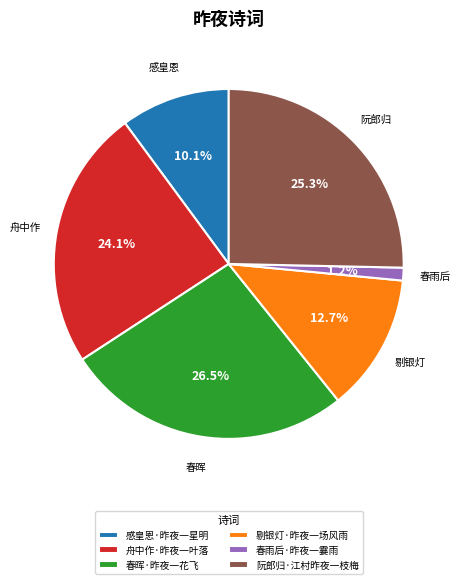

Rank the categories by value from highest to lowest.

春晖·昨夜一花飞, 阮郎归·江村昨夜一枝梅, 舟中作·昨夜一叶落, 剔银灯·昨夜一场风雨, 感皇恩·昨夜一星明, 春雨后·昨夜一霎雨